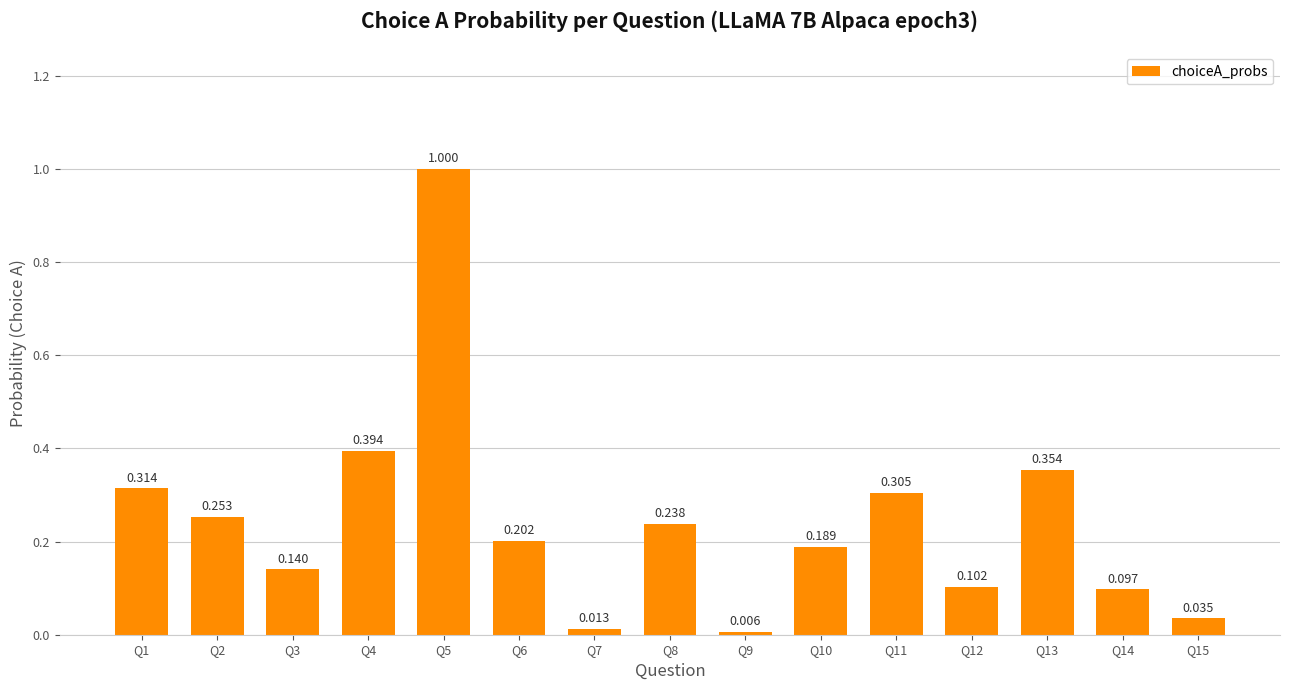

At which category does the chart reach its peak across all series?

Q5